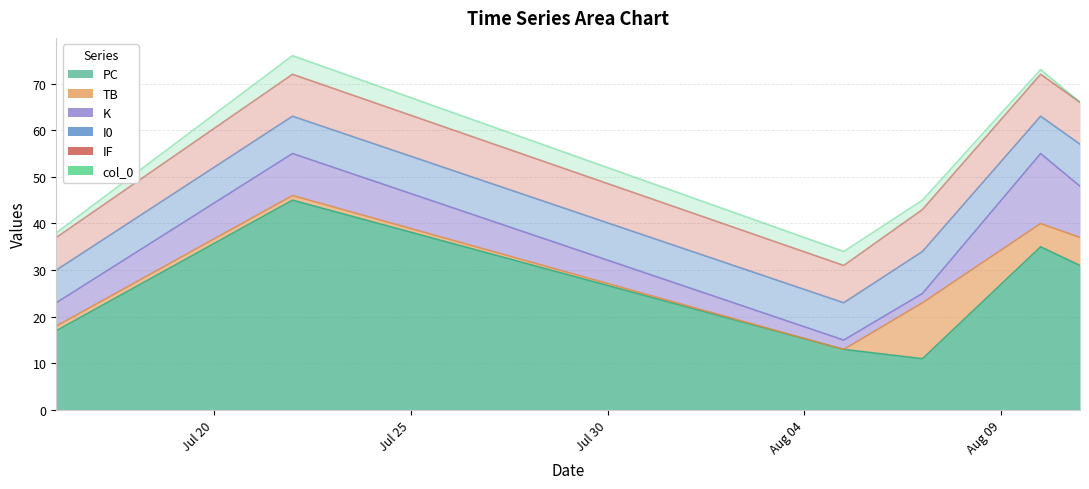

What is the sum of the TB values at 2021-08-10 and 2021-08-05?

5